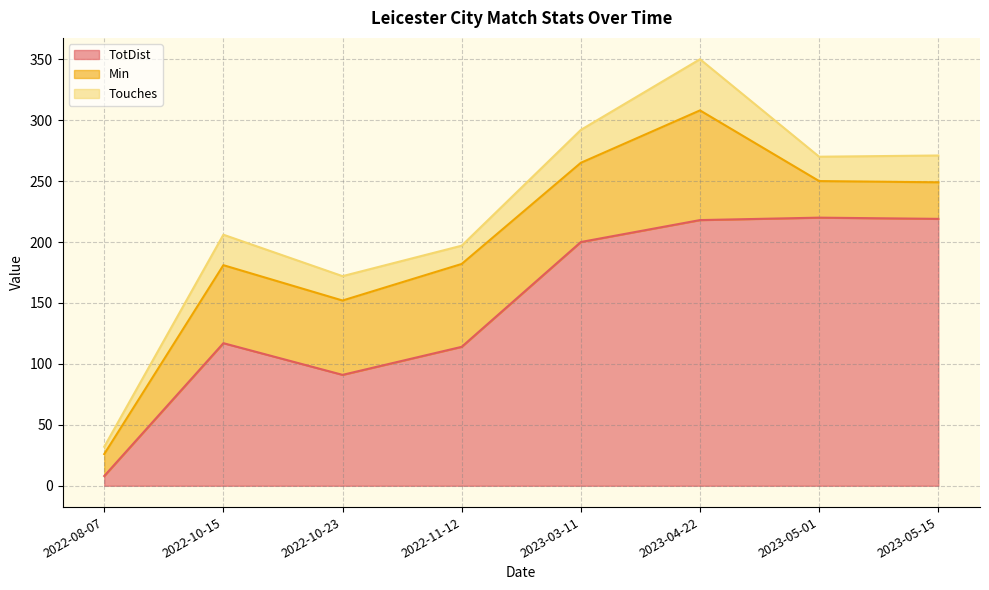

Where is the first local minimum for TotDist?

2022-10-23